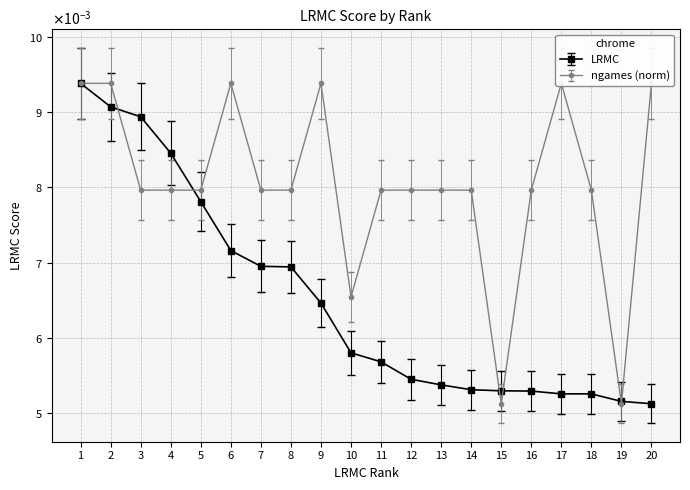

At which category does the chart reach its minimum across all series?

20